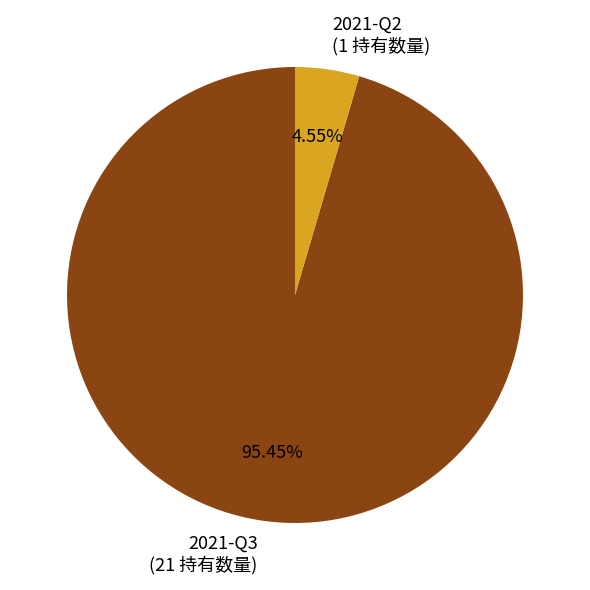

Is it true that 2021-Q3 is 95% of the pie?

True